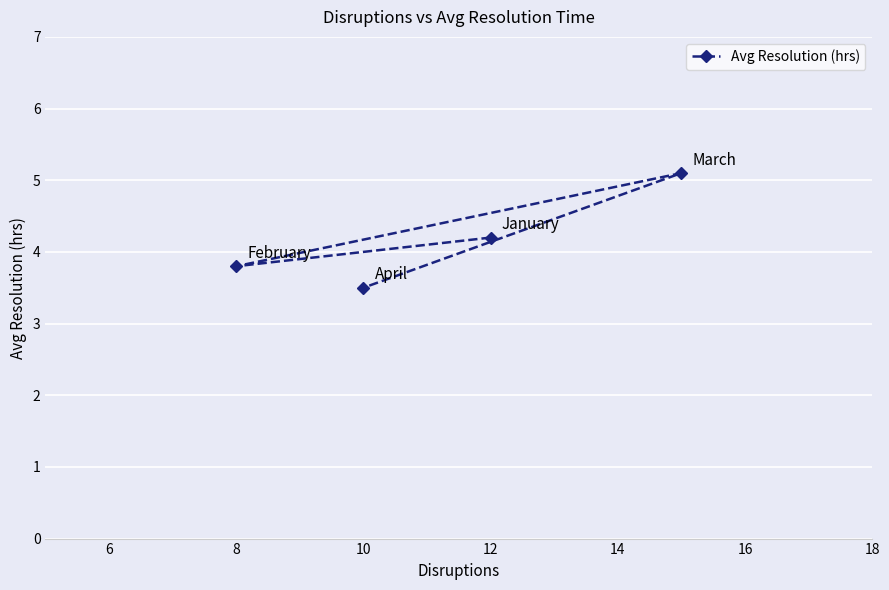

The value at 8 is 3.8. True or false?

True